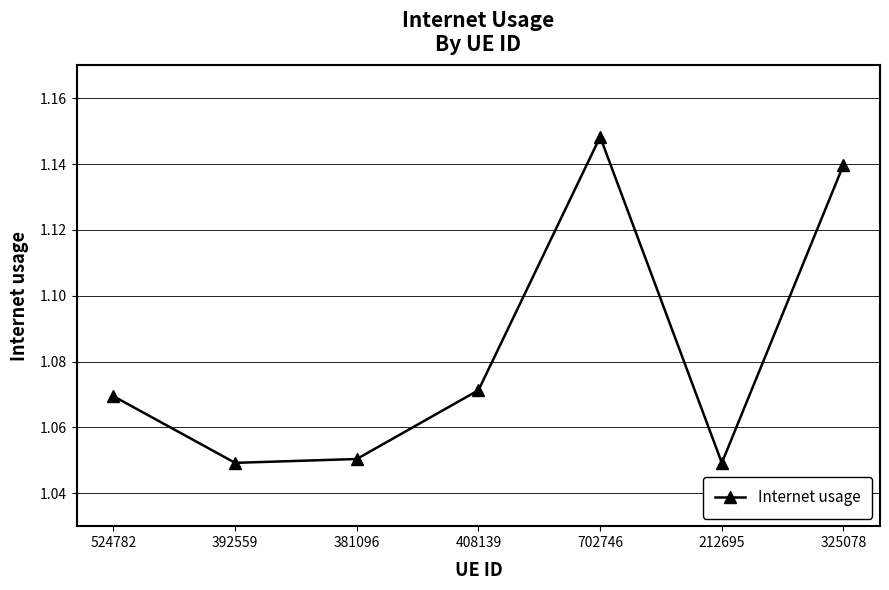

What is the sum of all values?

7.6